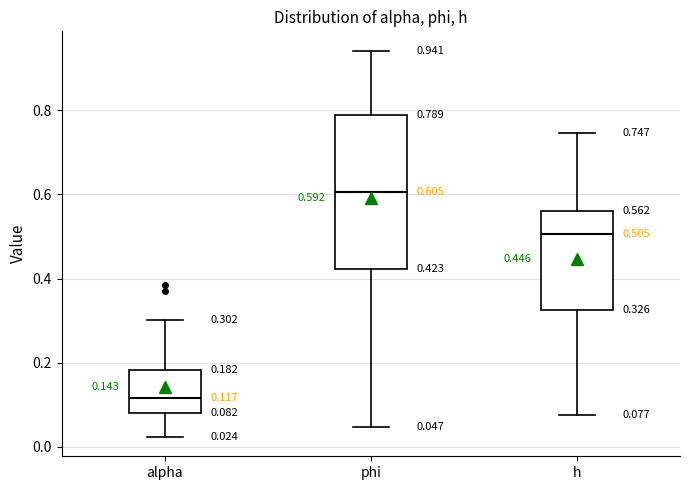

Comparing the boxes themselves (not the whiskers), which one is the tallest?

phi